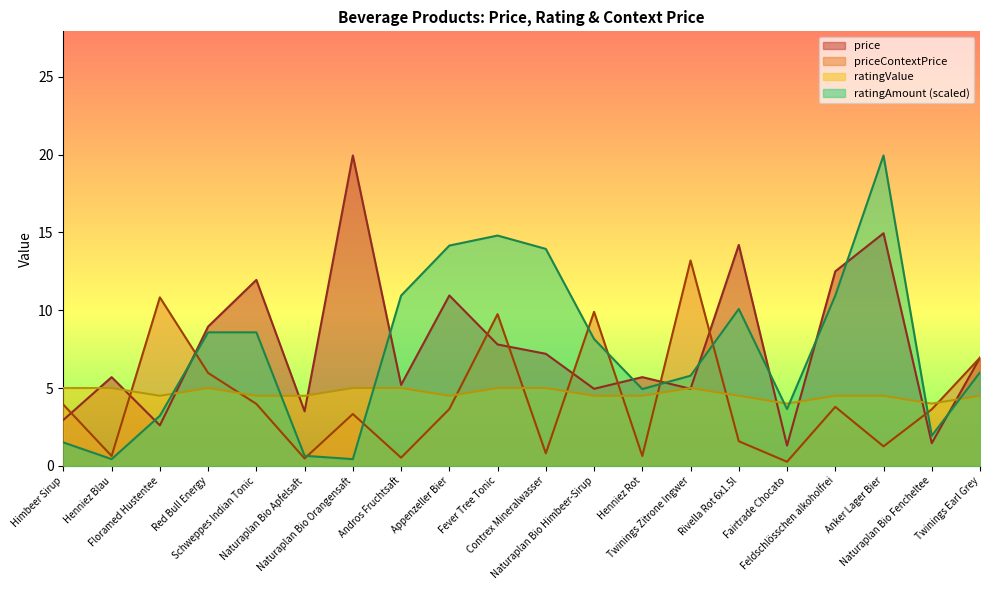

Reading left to right, what are all the values shown in this chart?

price: Himbeer Sirup=3.0	Henniez Blau=5.7	Floramed Hustentee=2.6	Red Bull Energy=8.9	Schweppes Indian Tonic=11.9	Naturaplan Bio Apfelsaft=3.5	Naturaplan Bio Orangensaft=19.9	Andros Fruchtsaft=5.2	Appenzeller Bier=10.9	Fever Tree Tonic=7.8	Contrex Mineralwasser=7.2	Naturaplan Bio Himbeer-Sirup=5.0	Henniez Rot=5.7	Twinings Zitrone Ingwer=5.0	Rivella Rot 6x1.5l=14.2	Fairtrade Chocato=1.3	Feldschlösschen alkoholfrei=12.5	Anker Lager Bier=14.9	Naturaplan Bio Fencheltee=1.4	Twinings Earl Grey=7.0
ratingValue: Himbeer Sirup=5.0	Henniez Blau=5.0	Floramed Hustentee=4.5	Red Bull Energy=5.0	Schweppes Indian Tonic=4.5	Naturaplan Bio Apfelsaft=4.5	Naturaplan Bio Orangensaft=5.0	Andros Fruchtsaft=5.0	Appenzeller Bier=4.5	Fever Tree Tonic=5.0	Contrex Mineralwasser=5.0	Naturaplan Bio Himbeer-Sirup=4.5	Henniez Rot=4.5	Twinings Zitrone Ingwer=5.0	Rivella Rot 6x1.5l=4.5	Fairtrade Chocato=4.0	Feldschlösschen alkoholfrei=4.5	Anker Lager Bier=4.5	Naturaplan Bio Fencheltee=4.0	Twinings Earl Grey=4.5
priceContextPrice: Himbeer Sirup=3.9	Henniez Blau=0.6	Floramed Hustentee=10.8	Red Bull Energy=6.0	Schweppes Indian Tonic=4.0	Naturaplan Bio Apfelsaft=0.5	Naturaplan Bio Orangensaft=3.3	Andros Fruchtsaft=0.5	Appenzeller Bier=3.6	Fever Tree Tonic=9.8	Contrex Mineralwasser=0.8	Naturaplan Bio Himbeer-Sirup=9.9	Henniez Rot=0.6	Twinings Zitrone Ingwer=13.2	Rivella Rot 6x1.5l=1.6	Fairtrade Chocato=0.3	Feldschlösschen alkoholfrei=3.8	Anker Lager Bier=1.2	Naturaplan Bio Fencheltee=3.6	Twinings Earl Grey=7.0
ratingAmount: Himbeer Sirup=1.5	Henniez Blau=0.4	Floramed Hustentee=3.2	Red Bull Energy=8.6	Schweppes Indian Tonic=8.6	Naturaplan Bio Apfelsaft=0.6	Naturaplan Bio Orangensaft=0.4	Andros Fruchtsaft=10.9	Appenzeller Bier=14.2	Fever Tree Tonic=14.8	Contrex Mineralwasser=13.9	Naturaplan Bio Himbeer-Sirup=8.2	Henniez Rot=4.9	Twinings Zitrone Ingwer=5.8	Rivella Rot 6x1.5l=10.1	Fairtrade Chocato=3.6	Feldschlösschen alkoholfrei=10.9	Anker Lager Bier=19.9	Naturaplan Bio Fencheltee=1.9	Twinings Earl Grey=6.0